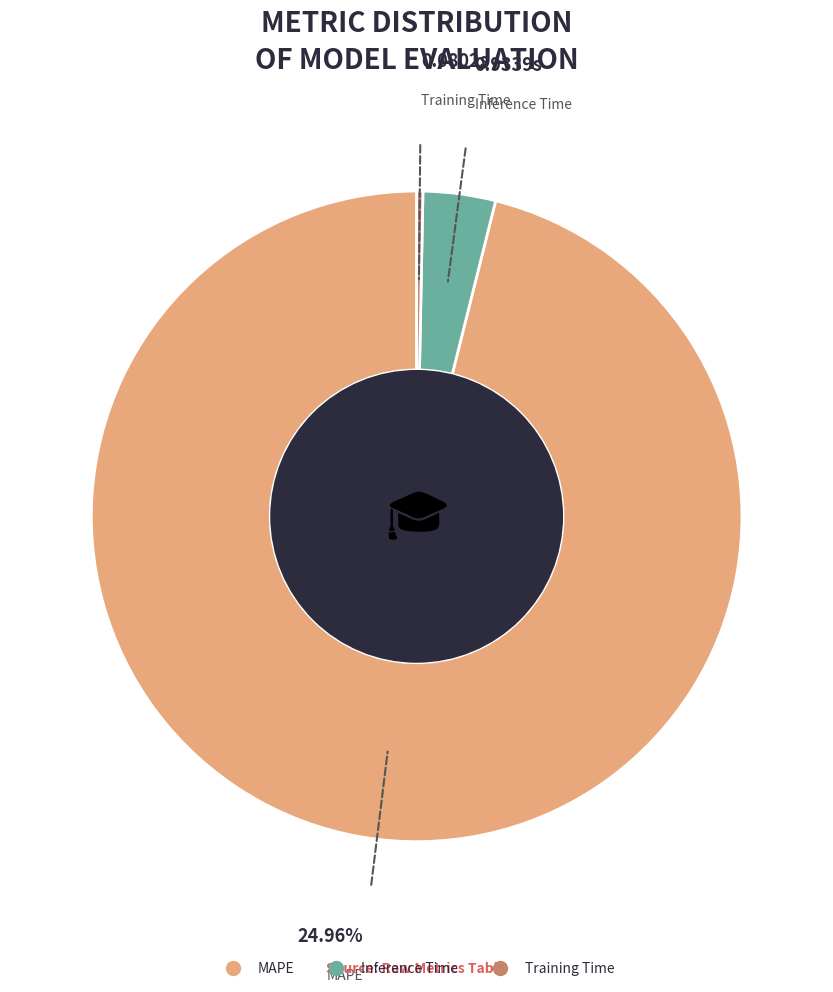

Which slice is the smallest?

Training Time